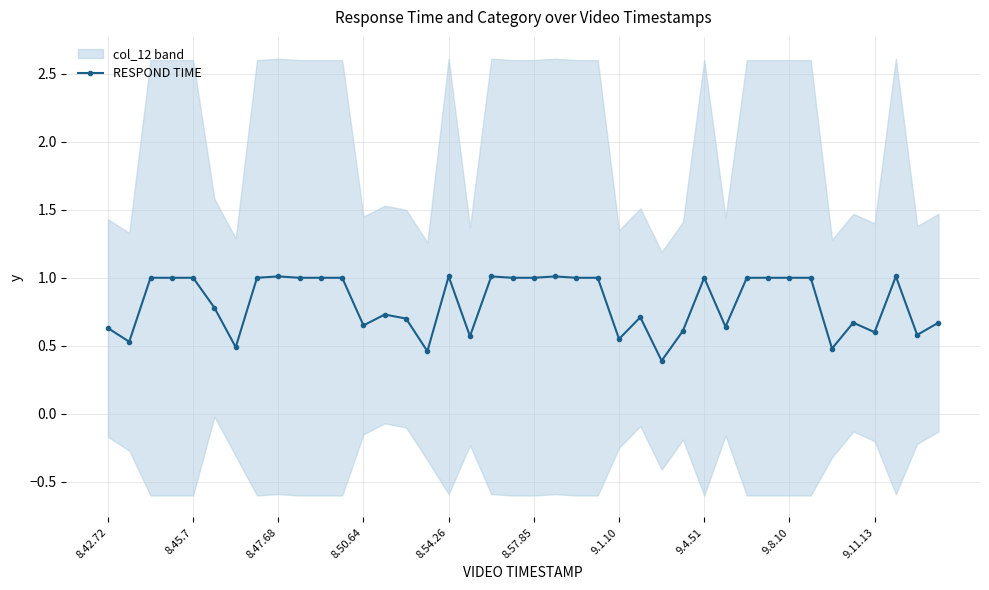

True or false: RESPOND TIME has more than 0 points higher than both neighbors.

True